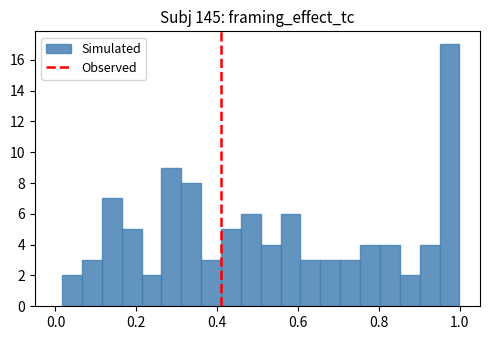

Around what value on the x-axis is the tallest bar? Give the approximate position of its centre, as read against the axis.

0.98